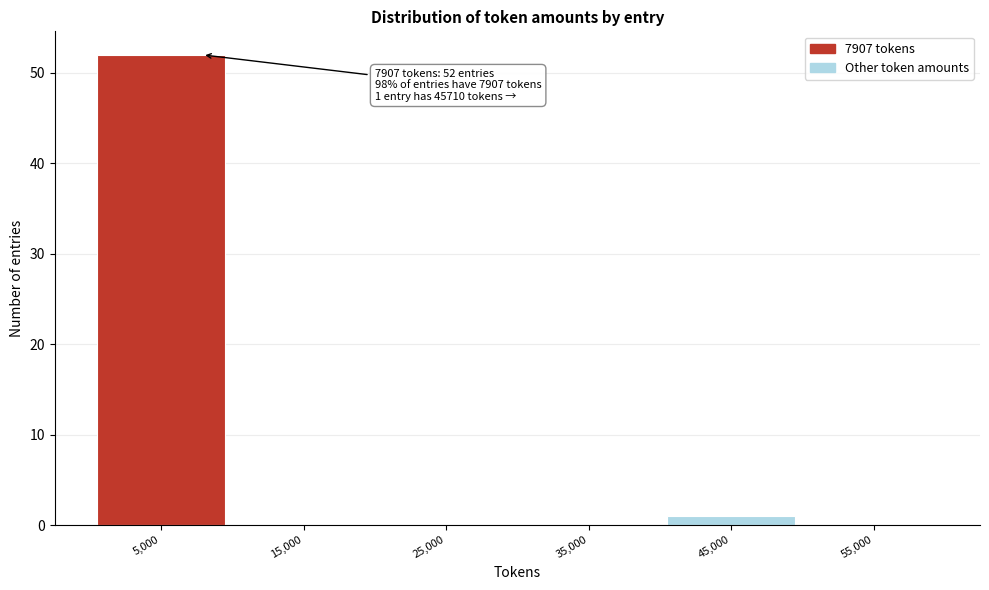

Over which range of the x-axis is the bar tallest?

0 to 10000